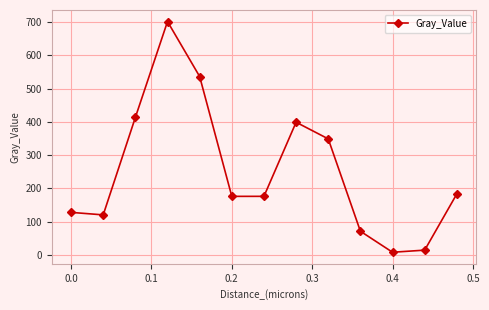

What is the greatest value displayed?

702.2